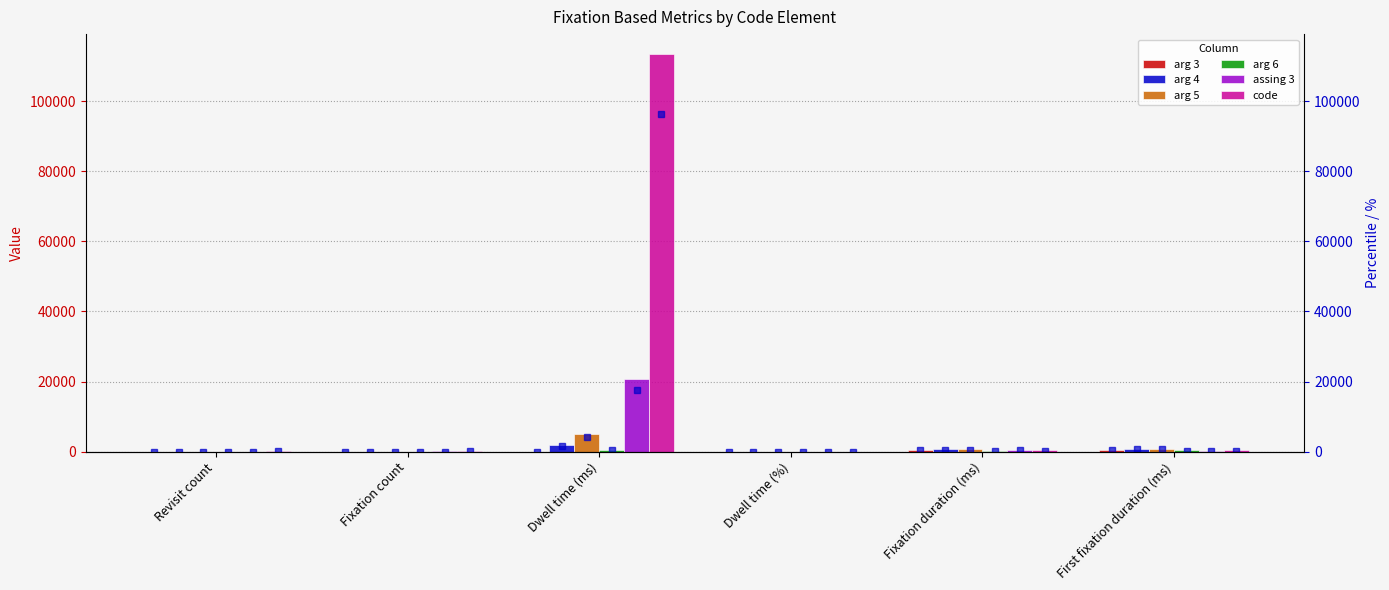

At Dwell time (ms), list the series in order from smallest to largest.

arg 3, arg 6, arg 4, arg 5, assing 3, code